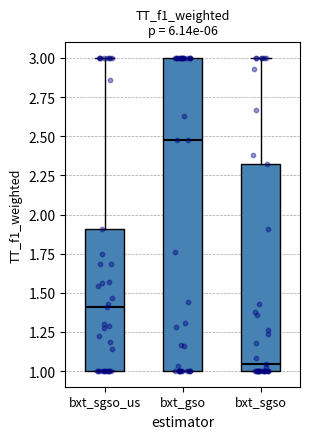

Which box has the lowest median line?

bxt_sgso